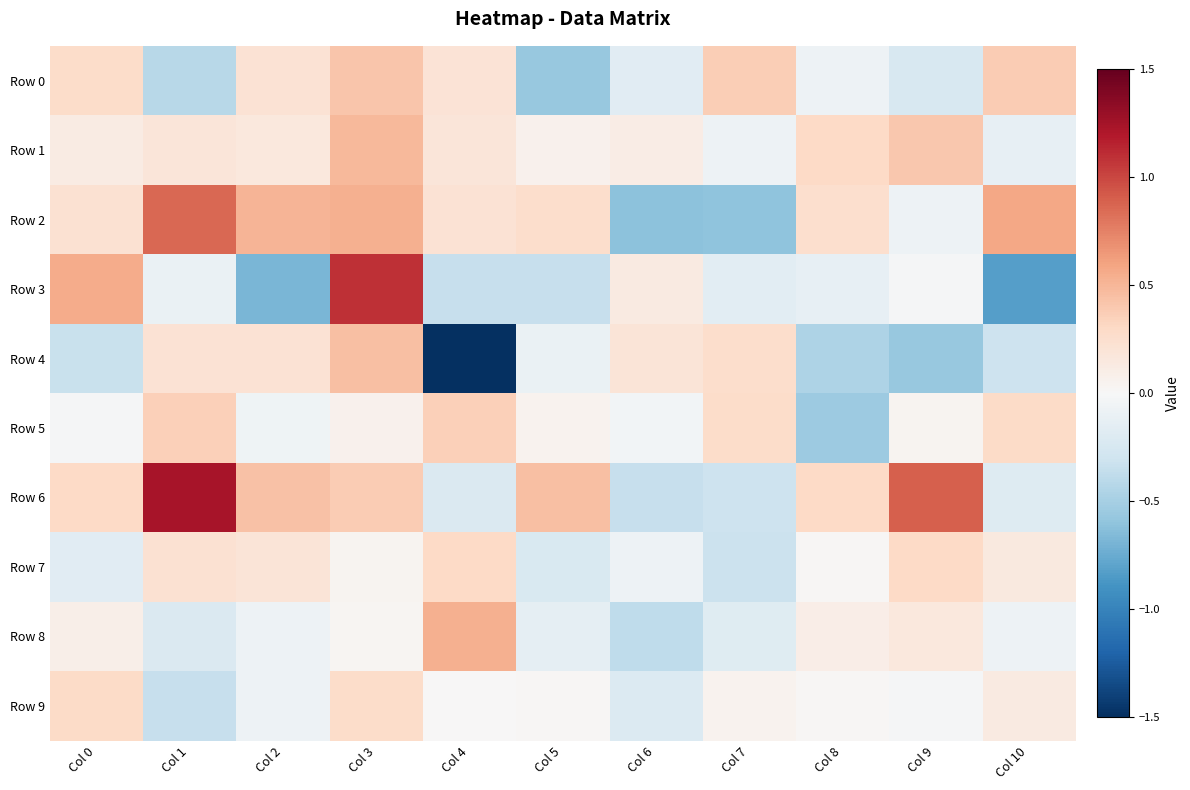

Reading left to right, extract all data points from this chart.

Row 0: Col 0=0.3	Col 1=-0.4	Col 2=0.2	Col 3=0.4	Col 4=0.2	Col 5=-0.6	Col 6=-0.2	Col 7=0.4	Col 8=-0.1	Col 9=-0.2	Col 10=0.4
Row 1: Col 0=0.1	Col 1=0.2	Col 2=0.2	Col 3=0.5	Col 4=0.2	Col 5=0.1	Col 6=0.1	Col 7=-0.1	Col 8=0.3	Col 9=0.4	Col 10=-0.1
Row 2: Col 0=0.2	Col 1=0.9	Col 2=0.5	Col 3=0.5	Col 4=0.2	Col 5=0.3	Col 6=-0.6	Col 7=-0.6	Col 8=0.3	Col 9=-0.1	Col 10=0.6
Row 3: Col 0=0.6	Col 1=-0.1	Col 2=-0.7	Col 3=1.1	Col 4=-0.3	Col 5=-0.4	Col 6=0.1	Col 7=-0.2	Col 8=-0.1	Col 9=-0.0	Col 10=-0.8
Row 4: Col 0=-0.3	Col 1=0.2	Col 2=0.2	Col 3=0.5	Col 4=-1.5	Col 5=-0.1	Col 6=0.2	Col 7=0.3	Col 8=-0.5	Col 9=-0.6	Col 10=-0.3
Row 5: Col 0=-0.0	Col 1=0.4	Col 2=-0.1	Col 3=0.1	Col 4=0.4	Col 5=0.1	Col 6=-0.0	Col 7=0.3	Col 8=-0.5	Col 9=0.0	Col 10=0.3
Row 6: Col 0=0.3	Col 1=1.2	Col 2=0.4	Col 3=0.4	Col 4=-0.2	Col 5=0.5	Col 6=-0.4	Col 7=-0.3	Col 8=0.3	Col 9=0.9	Col 10=-0.2
Row 7: Col 0=-0.2	Col 1=0.2	Col 2=0.2	Col 3=0.0	Col 4=0.3	Col 5=-0.2	Col 6=-0.1	Col 7=-0.3	Col 8=0.0	Col 9=0.3	Col 10=0.1
Row 8: Col 0=0.1	Col 1=-0.2	Col 2=-0.1	Col 3=0.0	Col 4=0.5	Col 5=-0.1	Col 6=-0.4	Col 7=-0.2	Col 8=0.1	Col 9=0.2	Col 10=-0.1
Row 9: Col 0=0.3	Col 1=-0.3	Col 2=-0.1	Col 3=0.3	Col 4=0.0	Col 5=0.0	Col 6=-0.2	Col 7=0.0	Col 8=0.0	Col 9=-0.0	Col 10=0.1